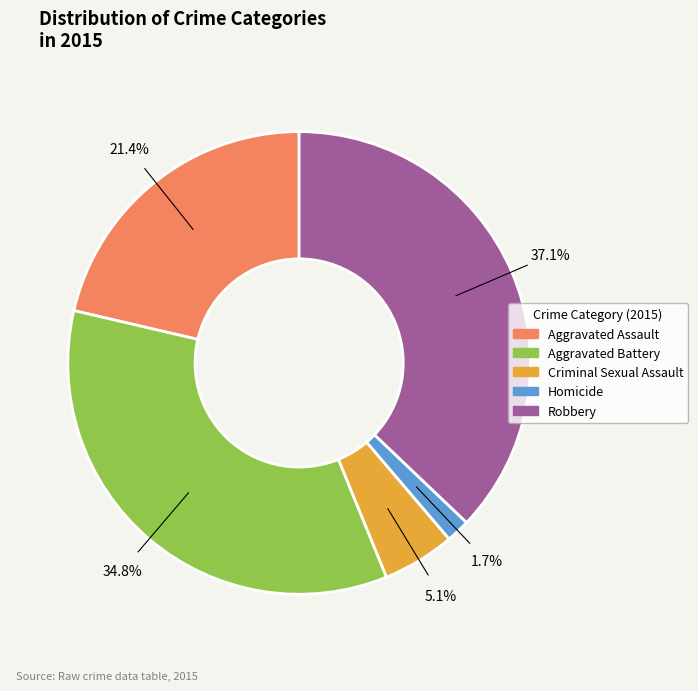

What is the ratio of the value at Robbery to the value at Aggravated Assault?

1.7